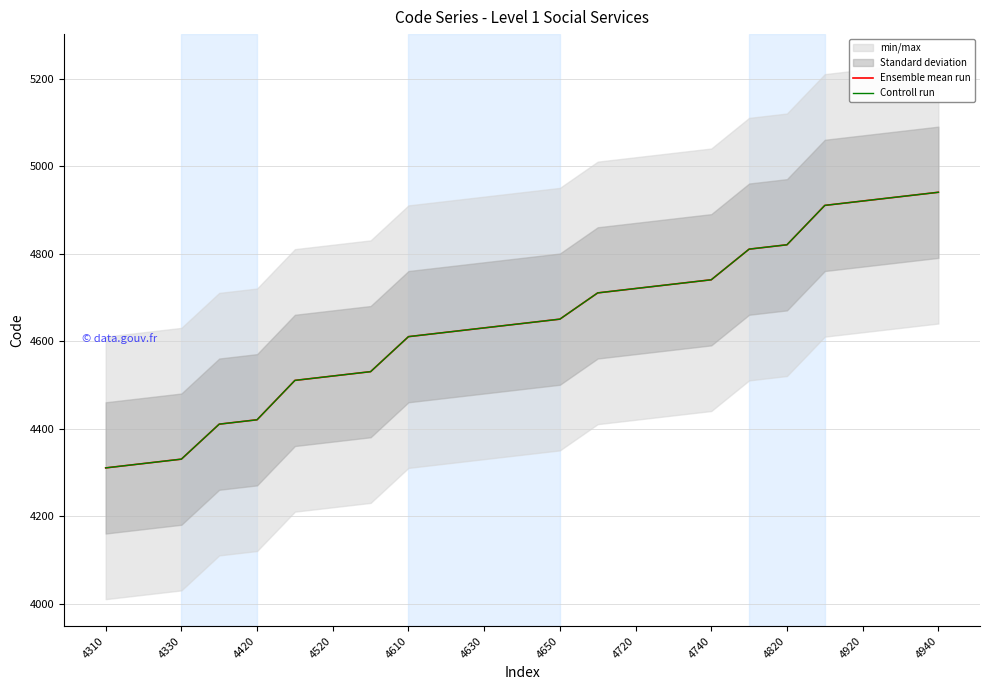

True or false: Ensemble mean run has more than 1 interior local peaks.

False